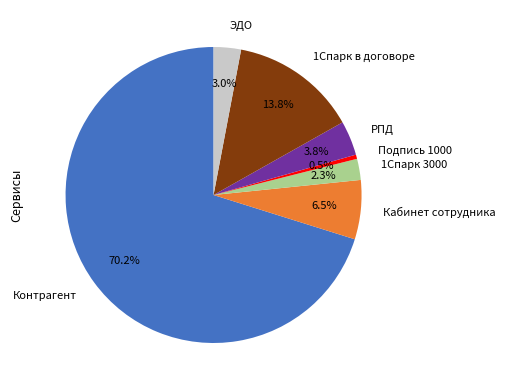

How many segments does this pie chart have?

7